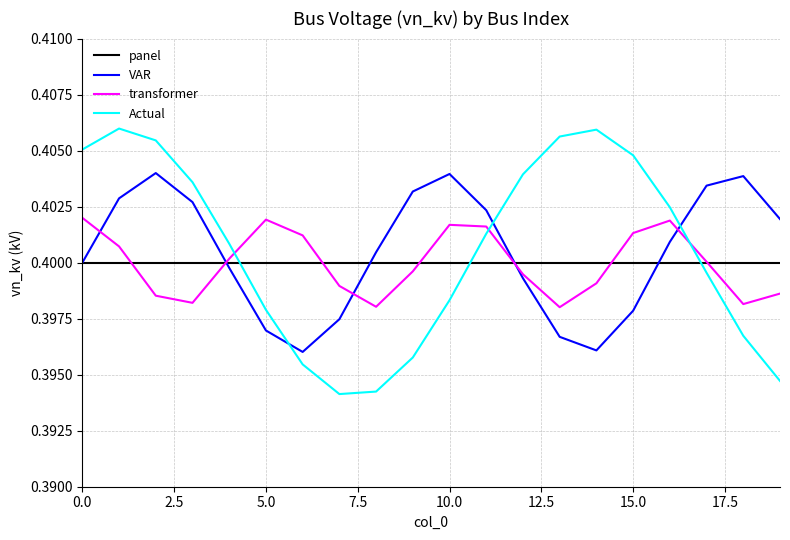

How many intersections are there between transformer and Actual?

3